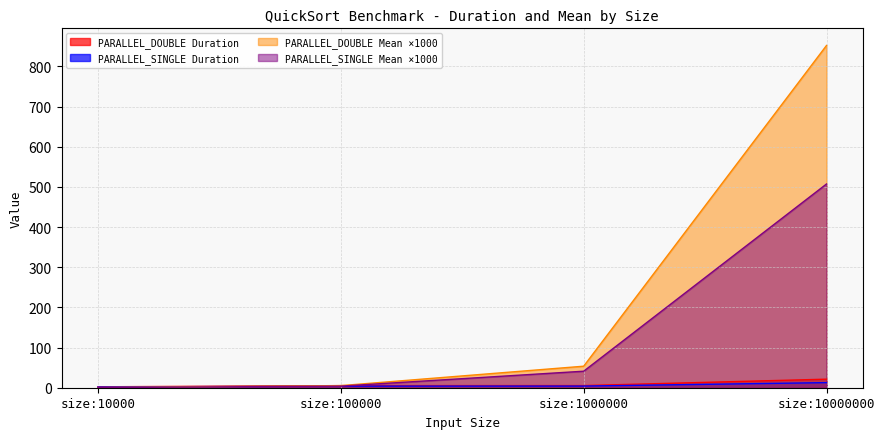

What are all the series names shown in the legend?

PARALLEL_DOUBLE Duration, PARALLEL_SINGLE Duration, PARALLEL_DOUBLE Mean ×1000, PARALLEL_SINGLE Mean ×1000